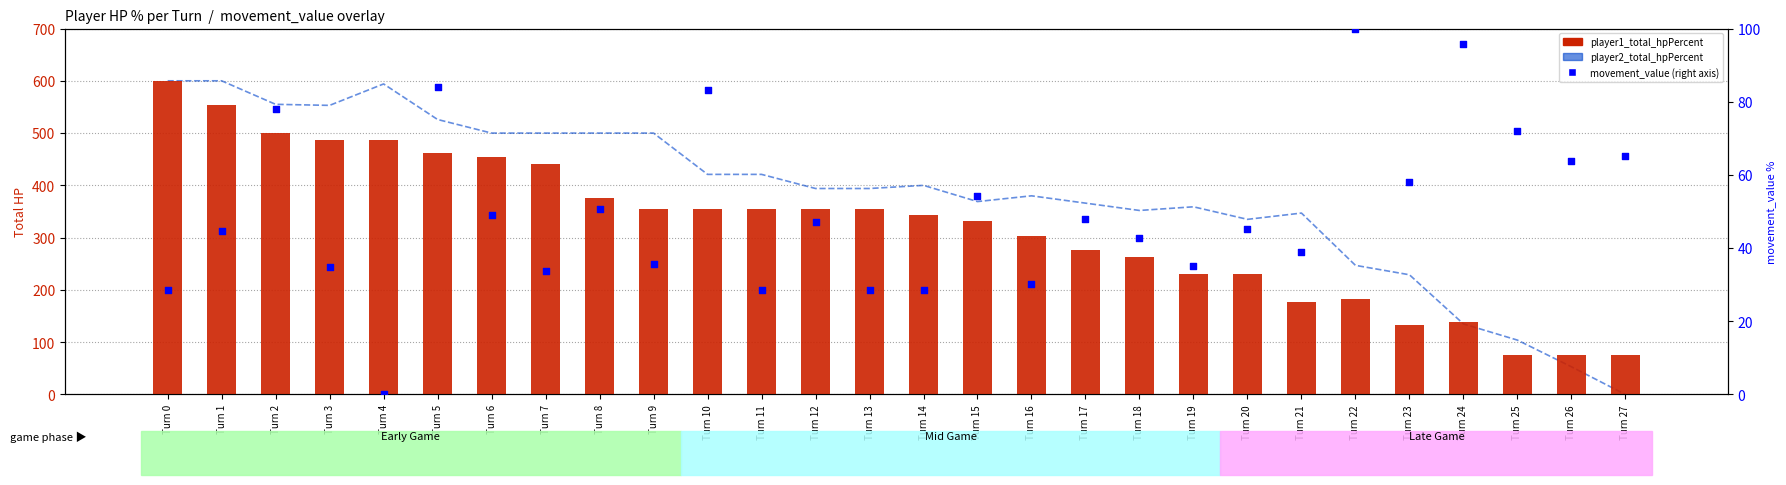

Is the value of player2_total_hpPercent at Turn 26 greater than the value of movement_value at Turn 4?

Yes